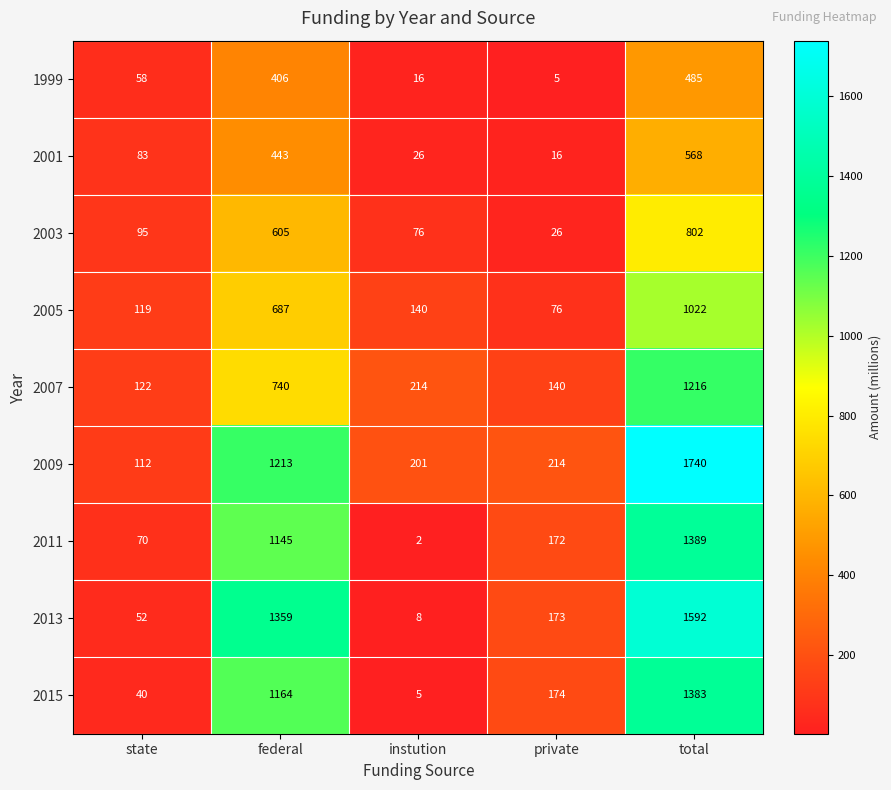

The 2001 series shows 83 at state. True or false?

True